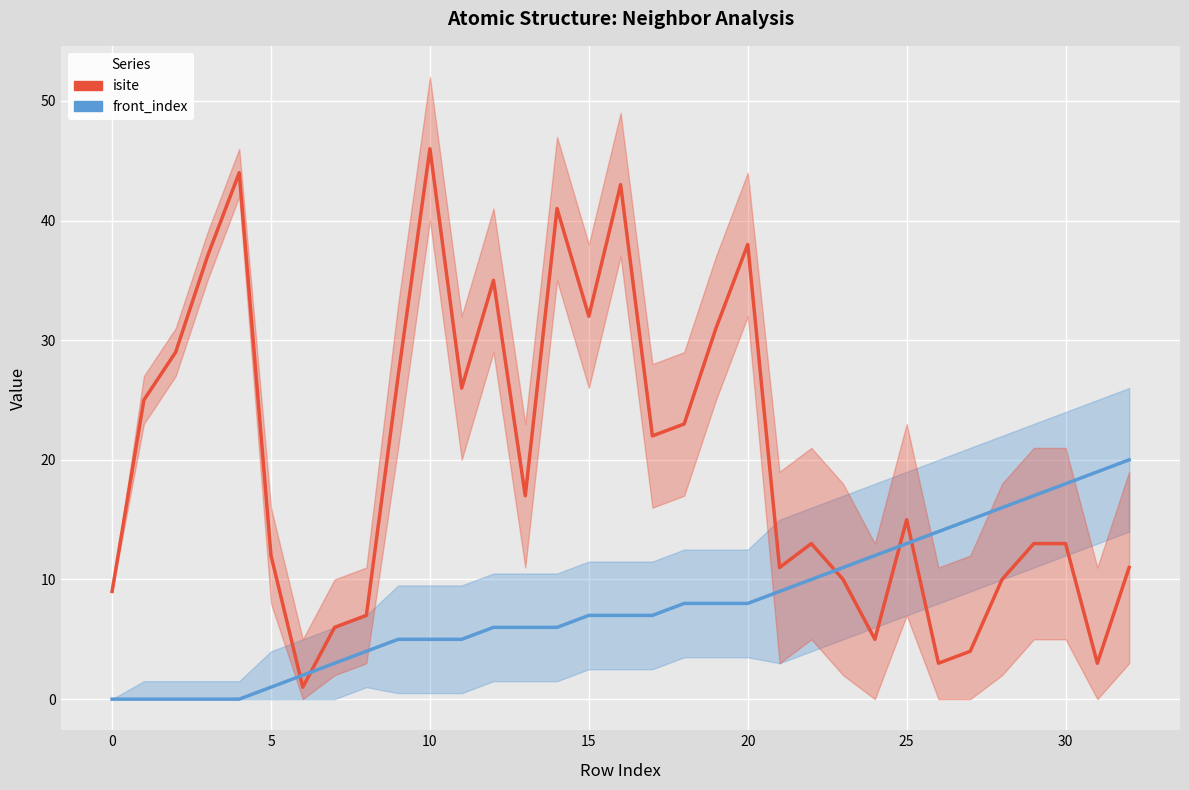

Between −5 and 21, which is larger?

21